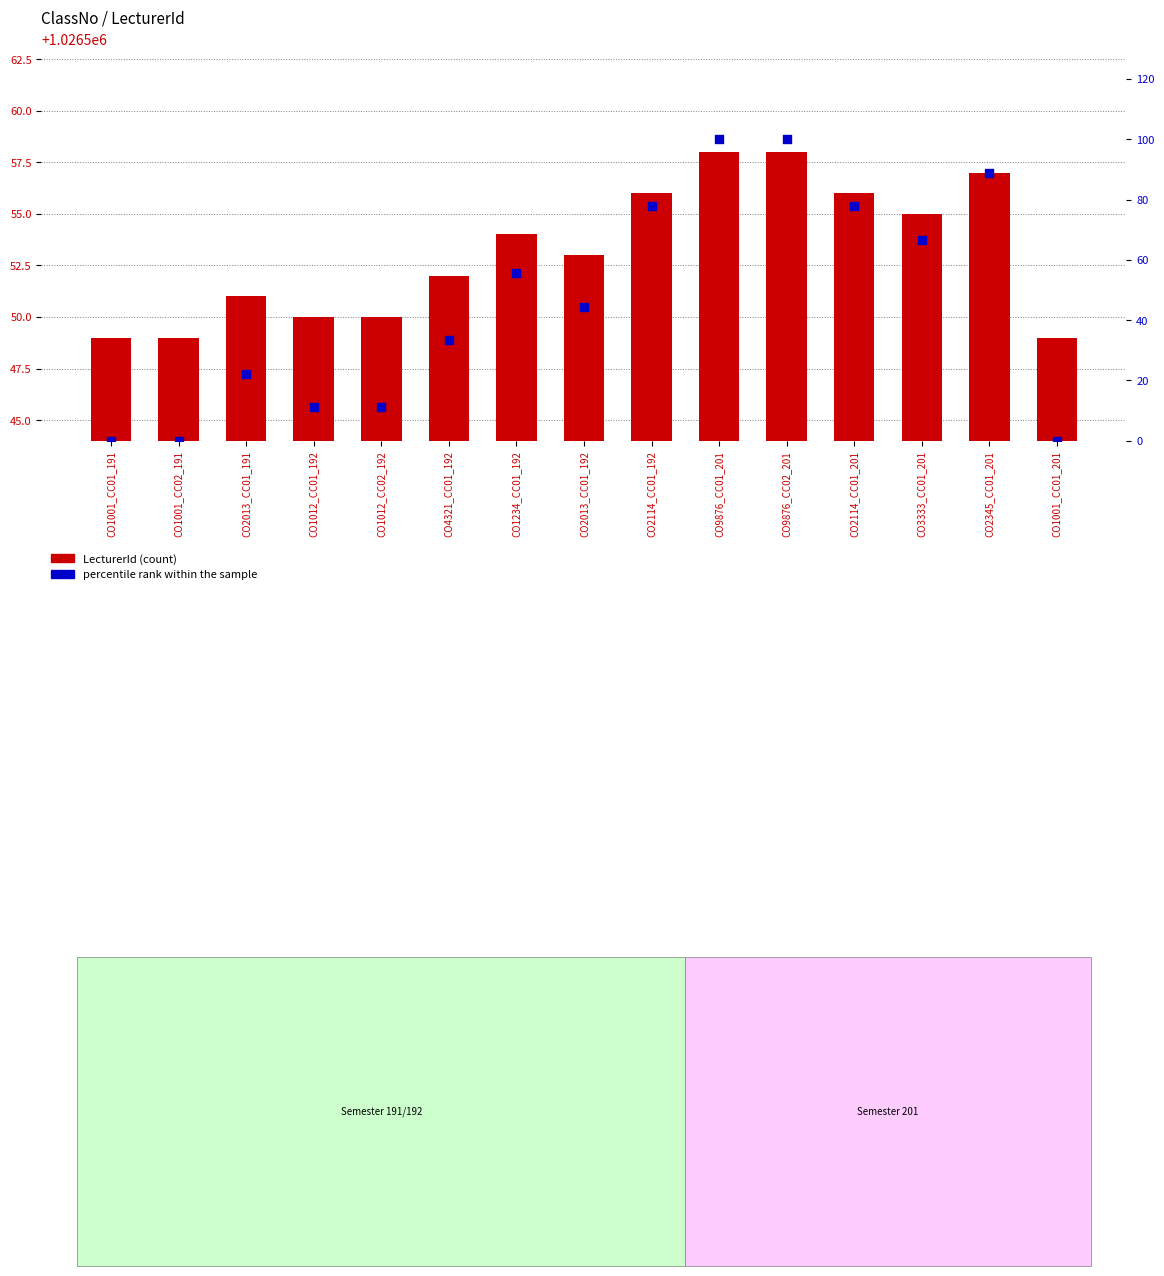

Is the value of percentile rank within the sample at CO1001_CC02_191 greater than the value of LecturerId at CO4321_CC01_192?

No